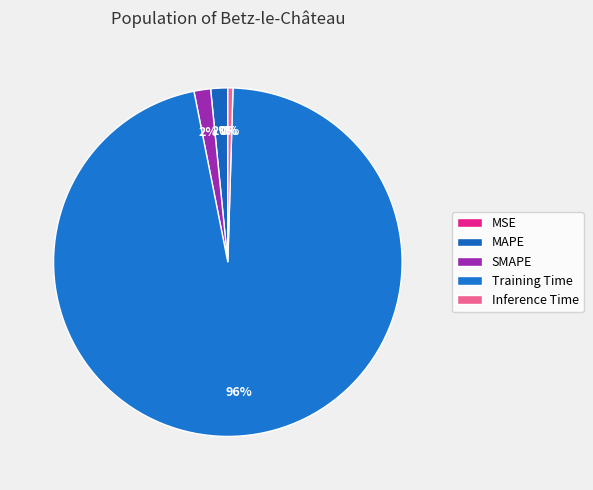

Is there a majority slice in this chart?

Yes